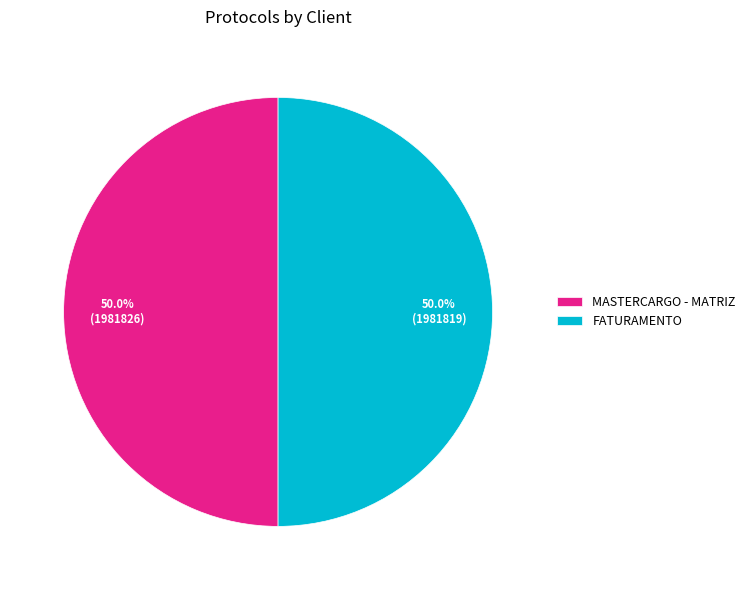

What is the total percentage of FATURAMENTO and MASTERCARGO - MATRIZ?

100.0%